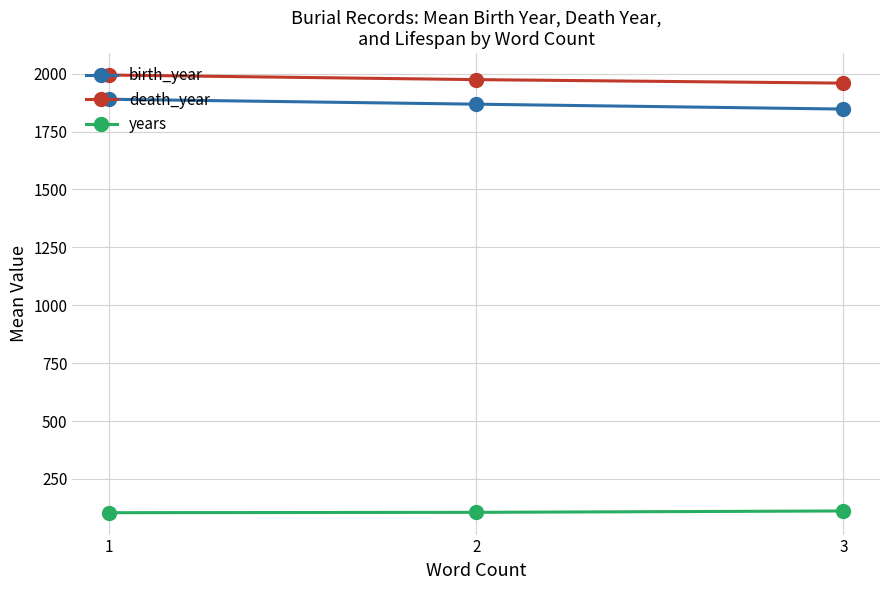

Rank the series by their maximum value, from lowest to highest.

years, birth_year, death_year